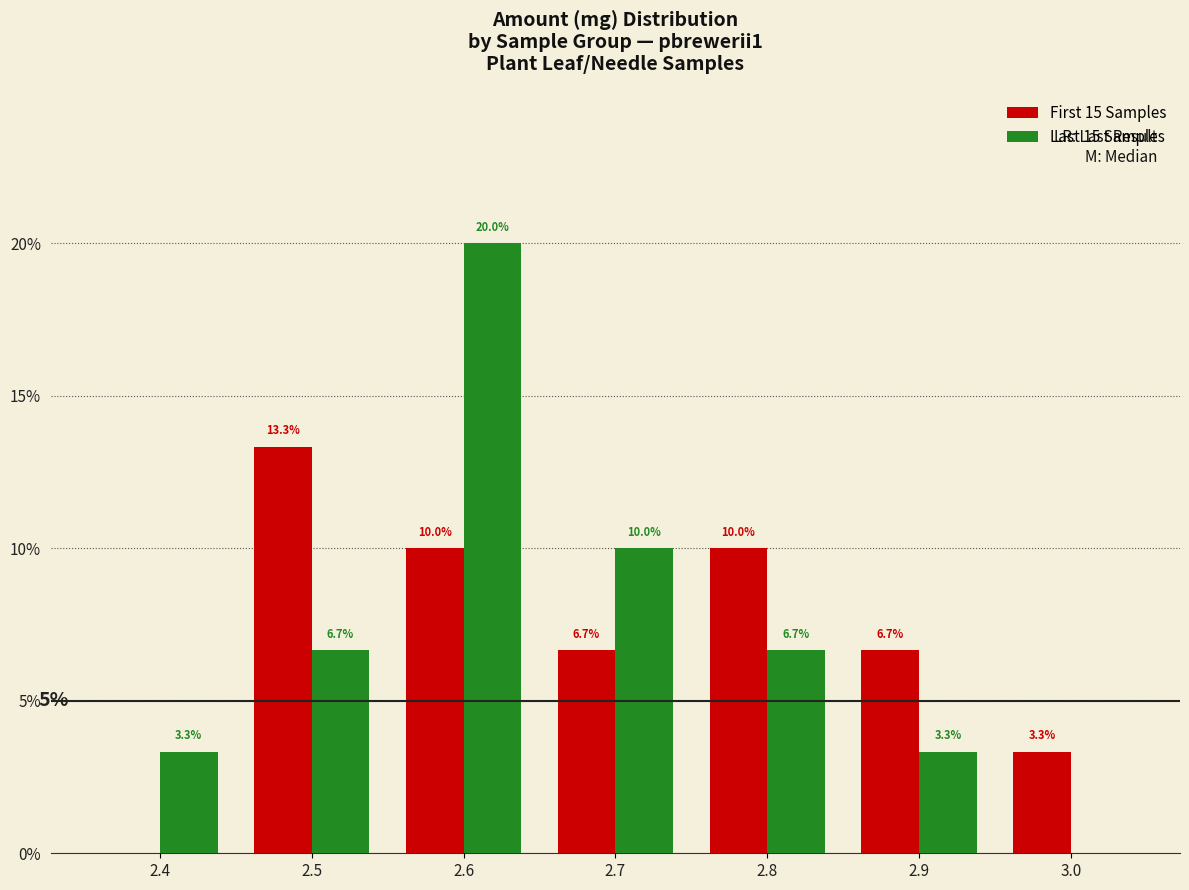

Between 2.6 and 3.0, which series saw the biggest shift?

Last 15 Samples